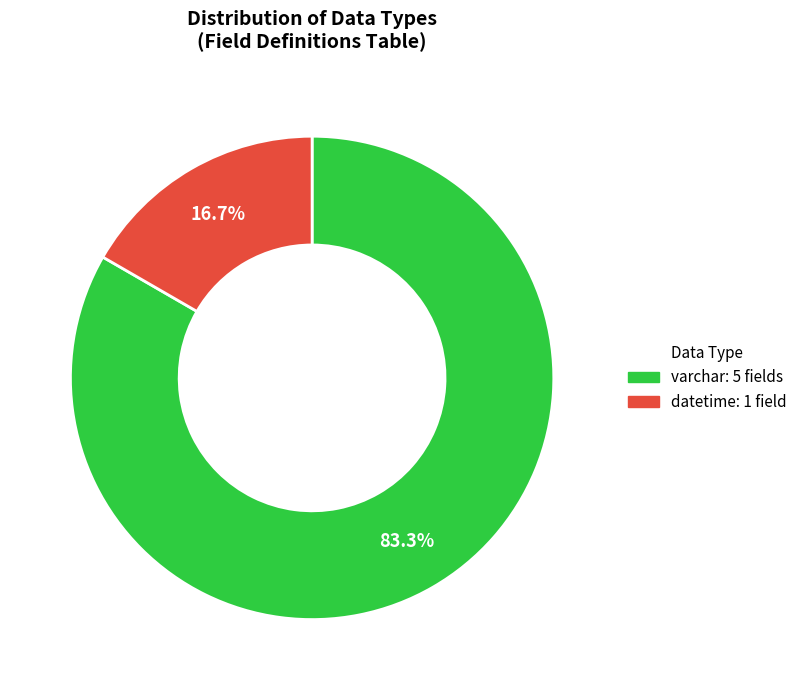

Is there a majority slice in this chart?

Yes